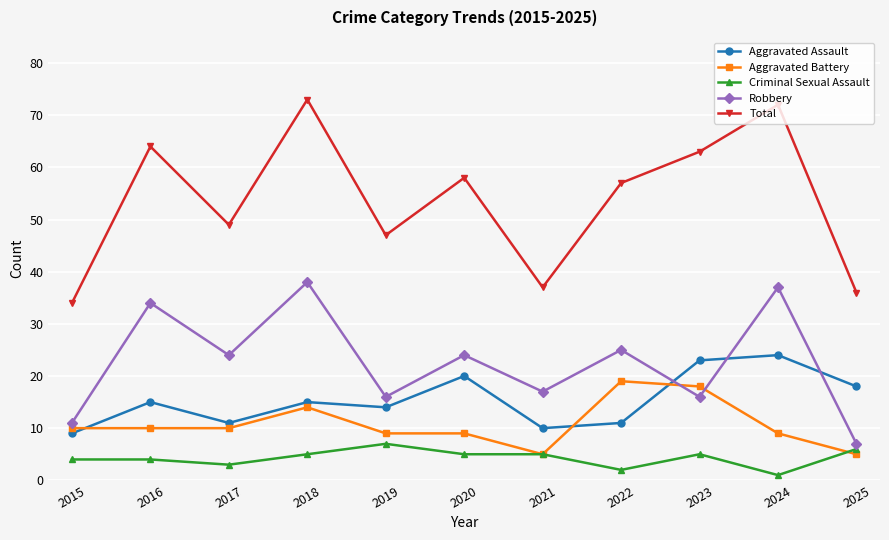

Reading right to left, extract all data points from this chart.

Aggravated Assault: 18	24	23	11	10	20	14	15	11	15	9
Aggravated Battery: 5	9	18	19	5	9	9	14	10	10	10
Criminal Sexual Assault: 6	1	5	2	5	5	7	5	3	4	4
Robbery: 7	37	16	25	17	24	16	38	24	34	11
Total: 36	72	63	57	37	58	47	73	49	64	34